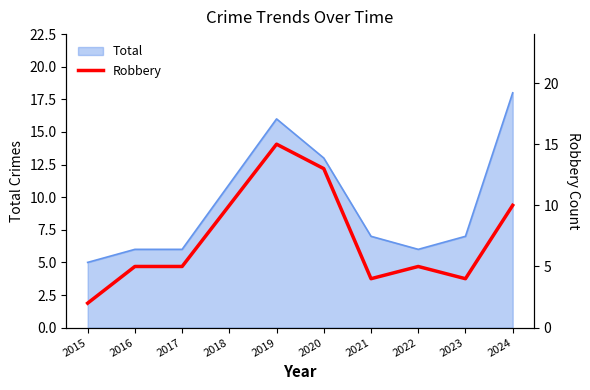

Is it true that Total equals 7 at 2023?

True